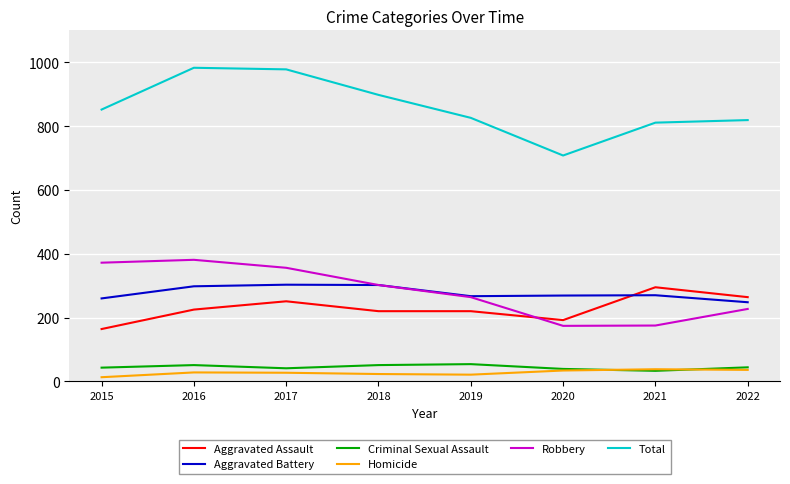

What is the difference between the second highest and second lowest values in the Aggravated Battery series?

42